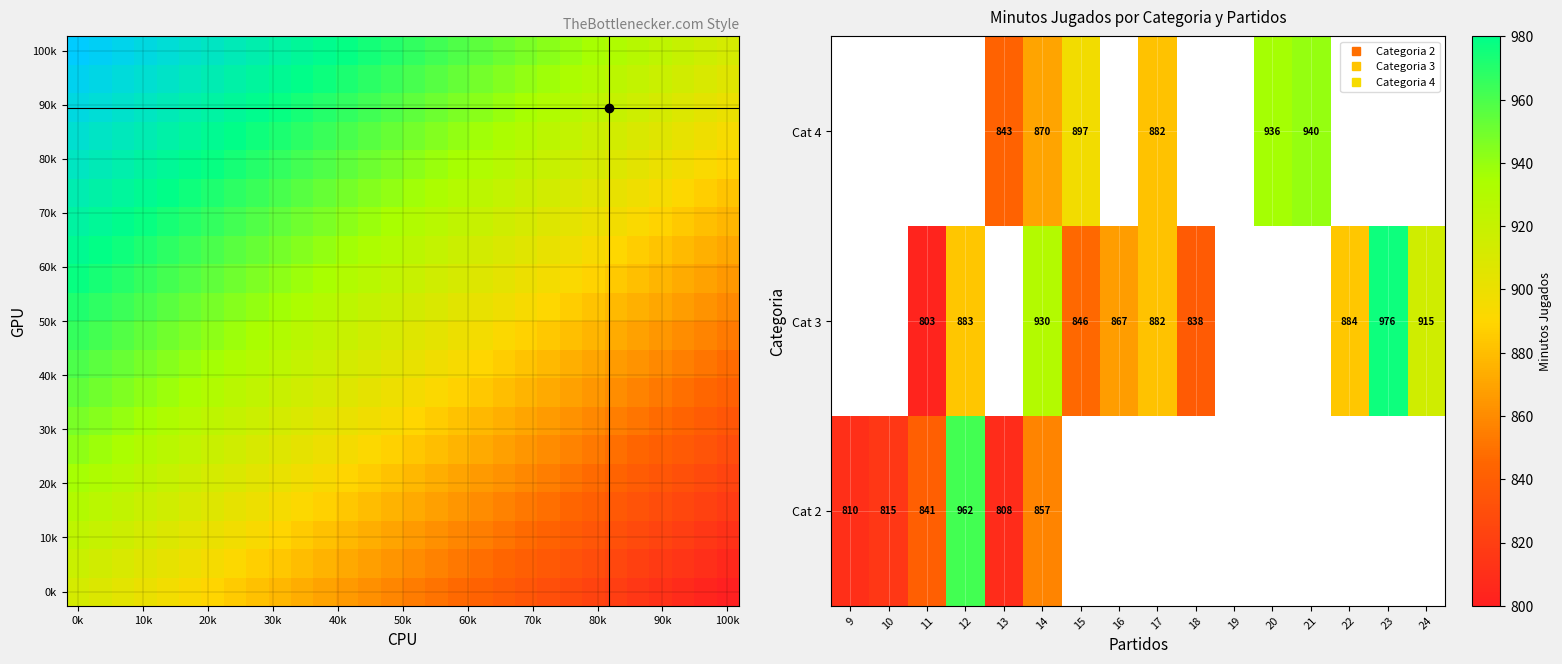

At which category is the sum across all series the highest?

14